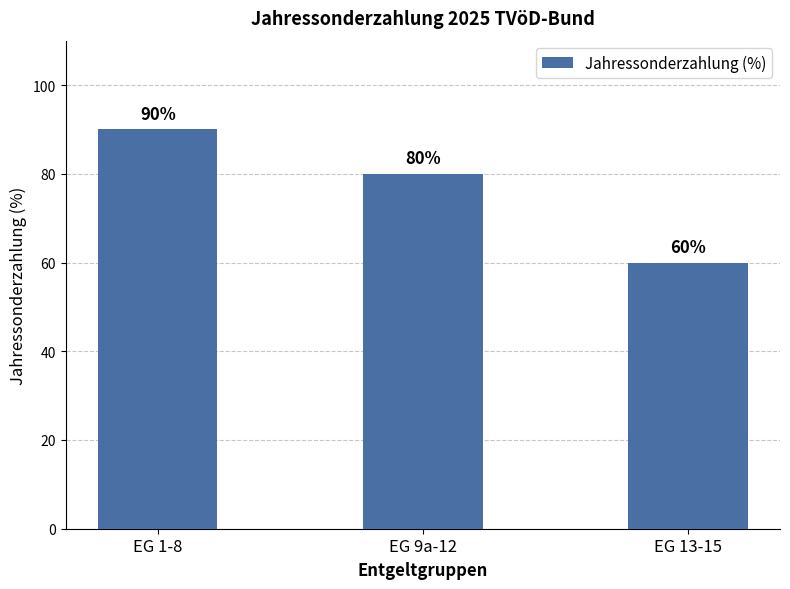

What position from the left is EG 1-8?

1